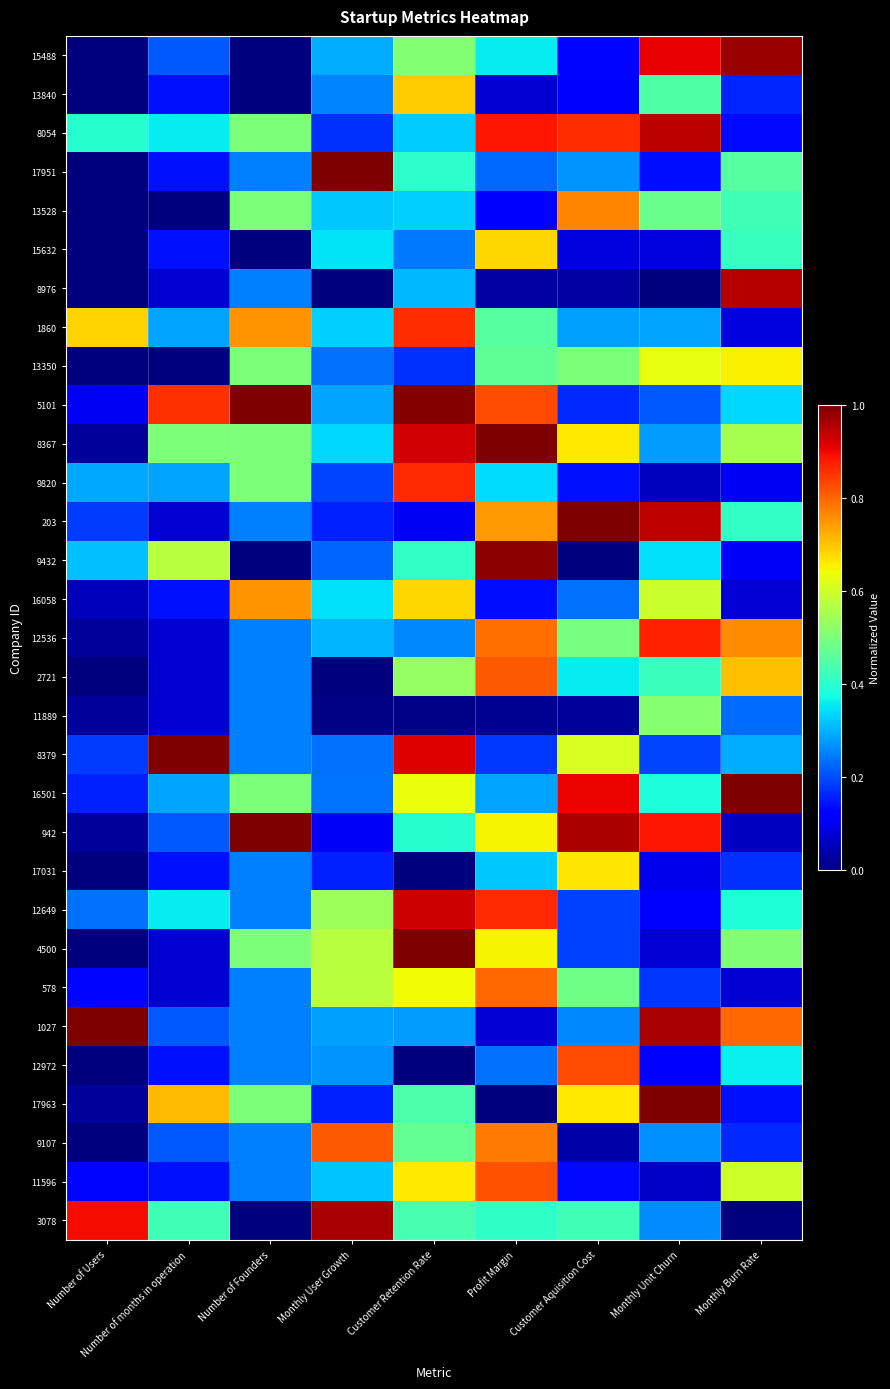

Reading right to left, what are all the values shown in this chart?

15488: Monthly Burn Rate=1.0	Monthly Unit Churn=0.9	Customer Aquisition Cost=0.1	Profit Margin=0.4	Customer Retention Rate=0.5	Monthly User Growth=0.3	Number of Founders=0.0	Number of months in operation=0.2	Number of Users=0.0
13840: Monthly Burn Rate=0.2	Monthly Unit Churn=0.4	Customer Aquisition Cost=0.1	Profit Margin=0.1	Customer Retention Rate=0.7	Monthly User Growth=0.3	Number of Founders=0.0	Number of months in operation=0.1	Number of Users=0.0
8054: Monthly Burn Rate=0.1	Monthly Unit Churn=0.9	Customer Aquisition Cost=0.9	Profit Margin=0.9	Customer Retention Rate=0.3	Monthly User Growth=0.2	Number of Founders=0.5	Number of months in operation=0.4	Number of Users=0.4
17951: Monthly Burn Rate=0.5	Monthly Unit Churn=0.1	Customer Aquisition Cost=0.3	Profit Margin=0.2	Customer Retention Rate=0.4	Monthly User Growth=1.0	Number of Founders=0.2	Number of months in operation=0.1	Number of Users=0.0
13528: Monthly Burn Rate=0.4	Monthly Unit Churn=0.5	Customer Aquisition Cost=0.8	Profit Margin=0.1	Customer Retention Rate=0.3	Monthly User Growth=0.3	Number of Founders=0.5	Number of months in operation=0.0	Number of Users=0.0
15632: Monthly Burn Rate=0.4	Monthly Unit Churn=0.1	Customer Aquisition Cost=0.1	Profit Margin=0.7	Customer Retention Rate=0.2	Monthly User Growth=0.3	Number of Founders=0.0	Number of months in operation=0.1	Number of Users=0.0
8976: Monthly Burn Rate=0.9	Monthly Unit Churn=0.0	Customer Aquisition Cost=0.0	Profit Margin=0.0	Customer Retention Rate=0.3	Monthly User Growth=0.0	Number of Founders=0.2	Number of months in operation=0.1	Number of Users=0.0
1860: Monthly Burn Rate=0.1	Monthly Unit Churn=0.3	Customer Aquisition Cost=0.3	Profit Margin=0.5	Customer Retention Rate=0.9	Monthly User Growth=0.3	Number of Founders=0.8	Number of months in operation=0.3	Number of Users=0.7
13350: Monthly Burn Rate=0.7	Monthly Unit Churn=0.6	Customer Aquisition Cost=0.5	Profit Margin=0.5	Customer Retention Rate=0.2	Monthly User Growth=0.2	Number of Founders=0.5	Number of months in operation=0.0	Number of Users=0.0
5101: Monthly Burn Rate=0.3	Monthly Unit Churn=0.2	Customer Aquisition Cost=0.2	Profit Margin=0.8	Customer Retention Rate=1.0	Monthly User Growth=0.3	Number of Founders=1.0	Number of months in operation=0.9	Number of Users=0.1
8367: Monthly Burn Rate=0.6	Monthly Unit Churn=0.3	Customer Aquisition Cost=0.7	Profit Margin=1.0	Customer Retention Rate=0.9	Monthly User Growth=0.3	Number of Founders=0.5	Number of months in operation=0.5	Number of Users=0.0
9820: Monthly Burn Rate=0.1	Monthly Unit Churn=0.1	Customer Aquisition Cost=0.1	Profit Margin=0.3	Customer Retention Rate=0.9	Monthly User Growth=0.2	Number of Founders=0.5	Number of months in operation=0.3	Number of Users=0.3
203: Monthly Burn Rate=0.4	Monthly Unit Churn=0.9	Customer Aquisition Cost=1.0	Profit Margin=0.7	Customer Retention Rate=0.1	Monthly User Growth=0.2	Number of Founders=0.2	Number of months in operation=0.1	Number of Users=0.2
9432: Monthly Burn Rate=0.1	Monthly Unit Churn=0.3	Customer Aquisition Cost=0.0	Profit Margin=1.0	Customer Retention Rate=0.4	Monthly User Growth=0.2	Number of Founders=0.0	Number of months in operation=0.6	Number of Users=0.3
16058: Monthly Burn Rate=0.1	Monthly Unit Churn=0.6	Customer Aquisition Cost=0.2	Profit Margin=0.1	Customer Retention Rate=0.7	Monthly User Growth=0.3	Number of Founders=0.8	Number of months in operation=0.1	Number of Users=0.1
12536: Monthly Burn Rate=0.8	Monthly Unit Churn=0.9	Customer Aquisition Cost=0.5	Profit Margin=0.8	Customer Retention Rate=0.3	Monthly User Growth=0.3	Number of Founders=0.2	Number of months in operation=0.1	Number of Users=0.0
2721: Monthly Burn Rate=0.7	Monthly Unit Churn=0.4	Customer Aquisition Cost=0.4	Profit Margin=0.8	Customer Retention Rate=0.5	Monthly User Growth=0.0	Number of Founders=0.2	Number of months in operation=0.1	Number of Users=0.0
11889: Monthly Burn Rate=0.2	Monthly Unit Churn=0.5	Customer Aquisition Cost=0.0	Profit Margin=0.0	Customer Retention Rate=0.0	Monthly User Growth=0.0	Number of Founders=0.2	Number of months in operation=0.1	Number of Users=0.0
8379: Monthly Burn Rate=0.3	Monthly Unit Churn=0.2	Customer Aquisition Cost=0.6	Profit Margin=0.2	Customer Retention Rate=0.9	Monthly User Growth=0.2	Number of Founders=0.2	Number of months in operation=1.0	Number of Users=0.2
16501: Monthly Burn Rate=1.0	Monthly Unit Churn=0.4	Customer Aquisition Cost=0.9	Profit Margin=0.3	Customer Retention Rate=0.6	Monthly User Growth=0.2	Number of Founders=0.5	Number of months in operation=0.3	Number of Users=0.2
942: Monthly Burn Rate=0.1	Monthly Unit Churn=0.9	Customer Aquisition Cost=1.0	Profit Margin=0.7	Customer Retention Rate=0.4	Monthly User Growth=0.1	Number of Founders=1.0	Number of months in operation=0.2	Number of Users=0.0
17031: Monthly Burn Rate=0.2	Monthly Unit Churn=0.1	Customer Aquisition Cost=0.7	Profit Margin=0.3	Customer Retention Rate=0.0	Monthly User Growth=0.2	Number of Founders=0.2	Number of months in operation=0.1	Number of Users=0.0
12649: Monthly Burn Rate=0.4	Monthly Unit Churn=0.1	Customer Aquisition Cost=0.2	Profit Margin=0.9	Customer Retention Rate=0.9	Monthly User Growth=0.5	Number of Founders=0.2	Number of months in operation=0.4	Number of Users=0.2
4500: Monthly Burn Rate=0.5	Monthly Unit Churn=0.1	Customer Aquisition Cost=0.2	Profit Margin=0.7	Customer Retention Rate=1.0	Monthly User Growth=0.6	Number of Founders=0.5	Number of months in operation=0.1	Number of Users=0.0
578: Monthly Burn Rate=0.1	Monthly Unit Churn=0.2	Customer Aquisition Cost=0.5	Profit Margin=0.8	Customer Retention Rate=0.6	Monthly User Growth=0.6	Number of Founders=0.2	Number of months in operation=0.1	Number of Users=0.1
1027: Monthly Burn Rate=0.8	Monthly Unit Churn=1.0	Customer Aquisition Cost=0.3	Profit Margin=0.1	Customer Retention Rate=0.3	Monthly User Growth=0.3	Number of Founders=0.2	Number of months in operation=0.2	Number of Users=1.0
12972: Monthly Burn Rate=0.4	Monthly Unit Churn=0.1	Customer Aquisition Cost=0.8	Profit Margin=0.2	Customer Retention Rate=0.0	Monthly User Growth=0.3	Number of Founders=0.2	Number of months in operation=0.1	Number of Users=0.0
17963: Monthly Burn Rate=0.1	Monthly Unit Churn=1.0	Customer Aquisition Cost=0.7	Profit Margin=0.0	Customer Retention Rate=0.4	Monthly User Growth=0.2	Number of Founders=0.5	Number of months in operation=0.7	Number of Users=0.0
9107: Monthly Burn Rate=0.2	Monthly Unit Churn=0.3	Customer Aquisition Cost=0.0	Profit Margin=0.8	Customer Retention Rate=0.5	Monthly User Growth=0.8	Number of Founders=0.2	Number of months in operation=0.2	Number of Users=0.0
11596: Monthly Burn Rate=0.6	Monthly Unit Churn=0.1	Customer Aquisition Cost=0.1	Profit Margin=0.8	Customer Retention Rate=0.7	Monthly User Growth=0.3	Number of Founders=0.2	Number of months in operation=0.1	Number of Users=0.1
3078: Monthly Burn Rate=0.0	Monthly Unit Churn=0.3	Customer Aquisition Cost=0.4	Profit Margin=0.4	Customer Retention Rate=0.4	Monthly User Growth=1.0	Number of Founders=0.0	Number of months in operation=0.4	Number of Users=0.9